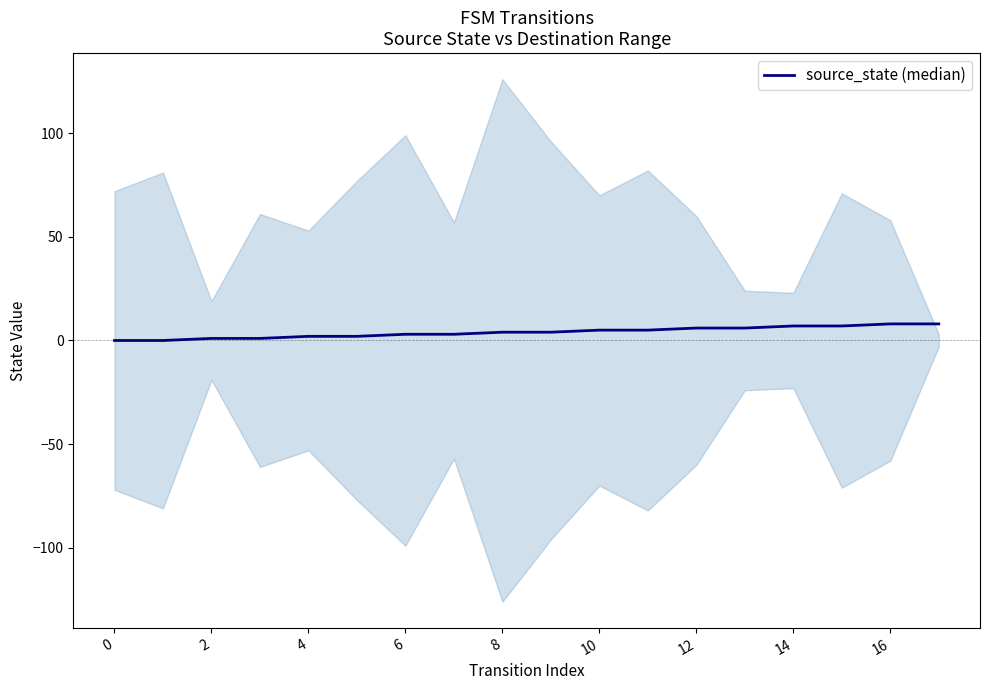

What is the greatest value displayed?

8